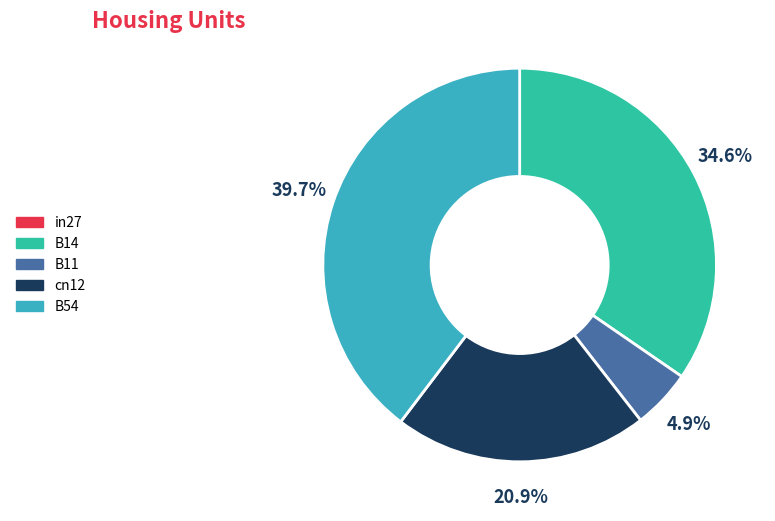

Which has a higher value, B14 or cn12?

B14